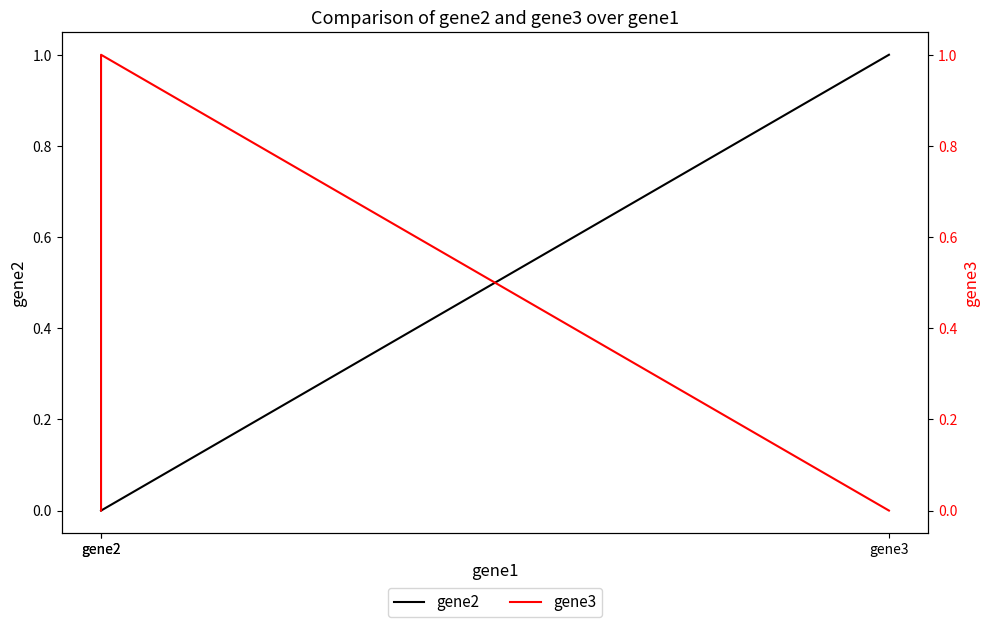

Does the chart display data point markers on the line(s)?

No